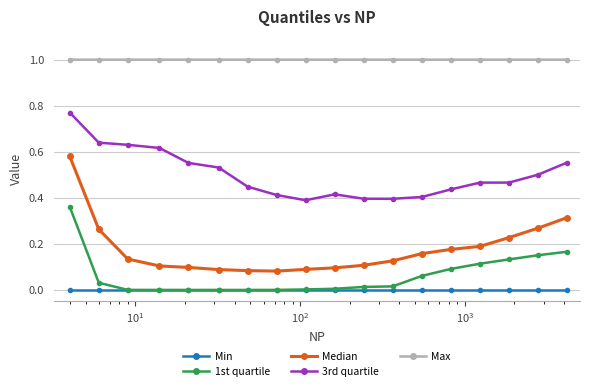

Which series has the widest spread of values?

Median